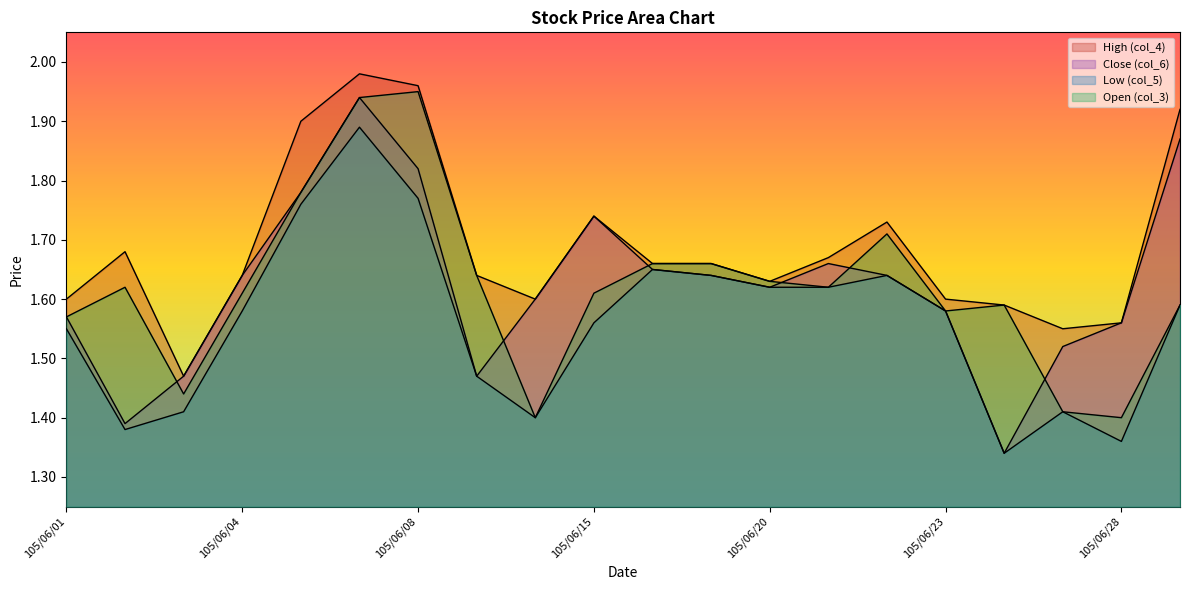

Where is Close (col_6) nearest to the value 1?

105/06/24